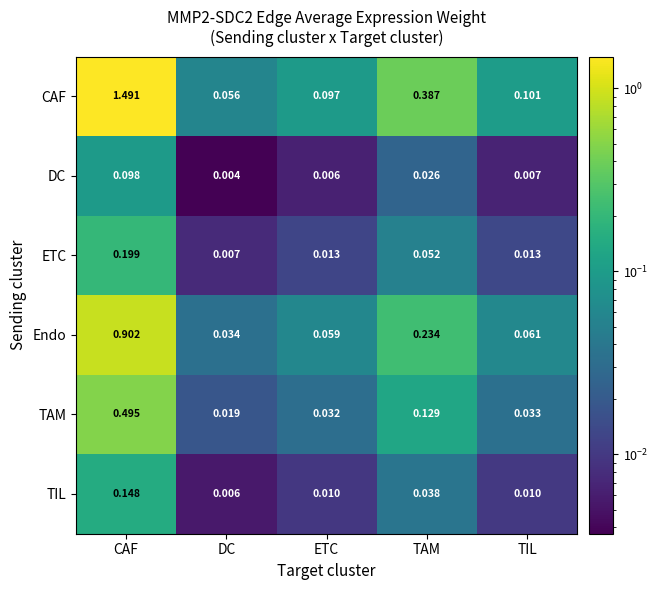

Which series has the largest total across all categories?

CAF